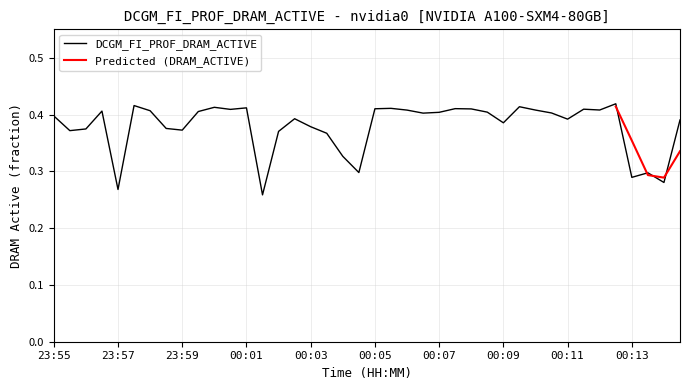

True or false: DCGM_FI_PROF_DRAM_ACTIVE has a value of 0.5 at 23:55.

False